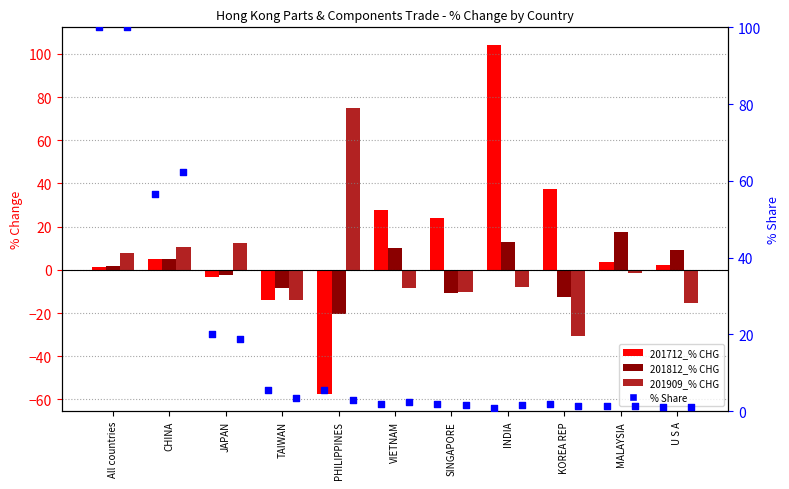

Is the value of 201909_% CHG at SINGAPORE greater than the value of 201909_% Share at PHILIPPINES?

No